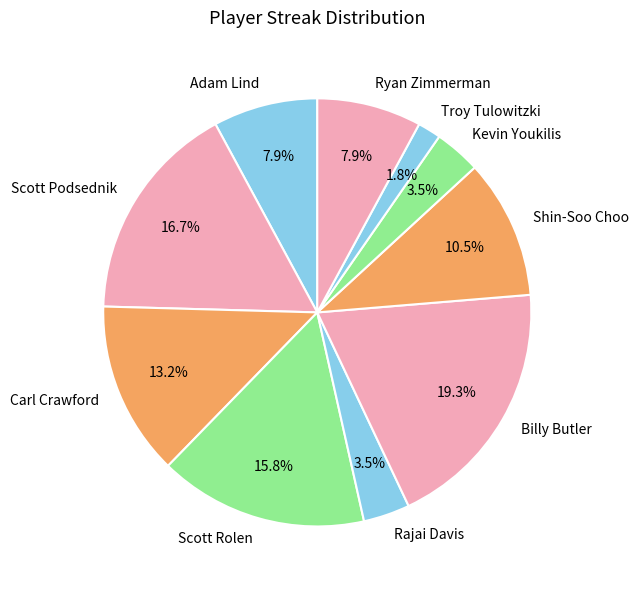

Combined, do Carl Crawford and Kevin Youkilis account for over 50%?

No